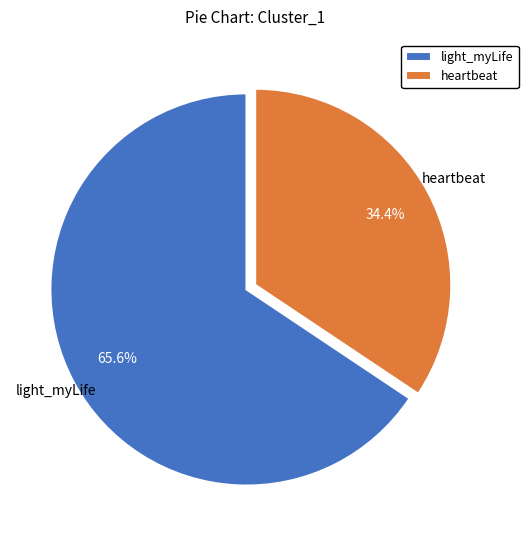

How much of the chart is everything except light_myLife?

34.4%